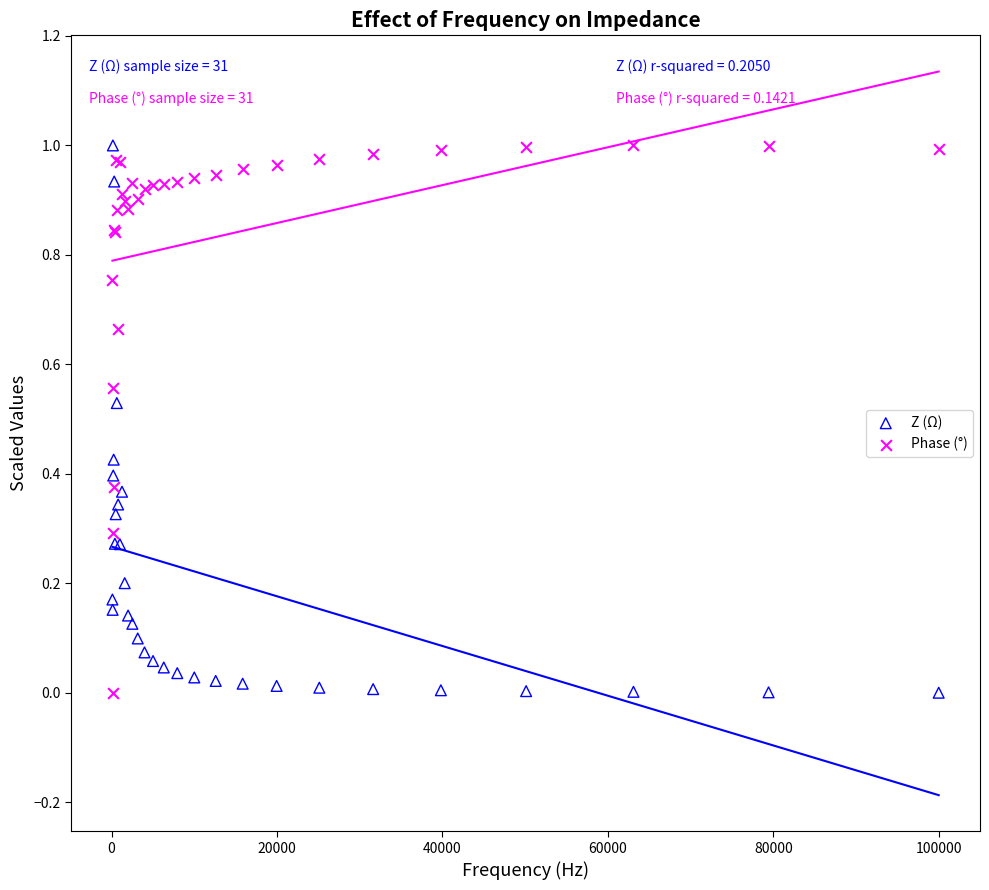

What is the X range (max minus min) for the scatter plot?

99900.0